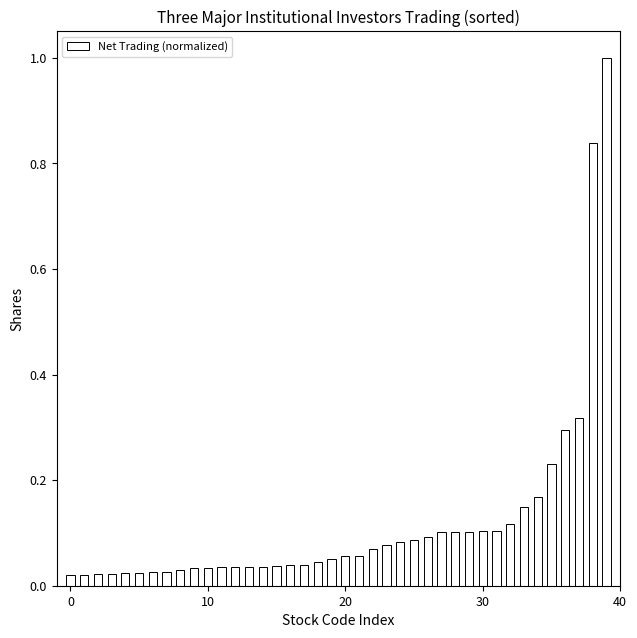

What is the maximum value shown in the chart?

1.0